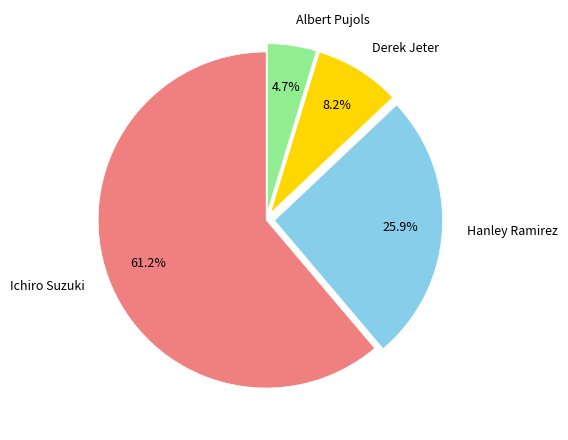

What portion of the pie excludes Ichiro Suzuki?

38.8%